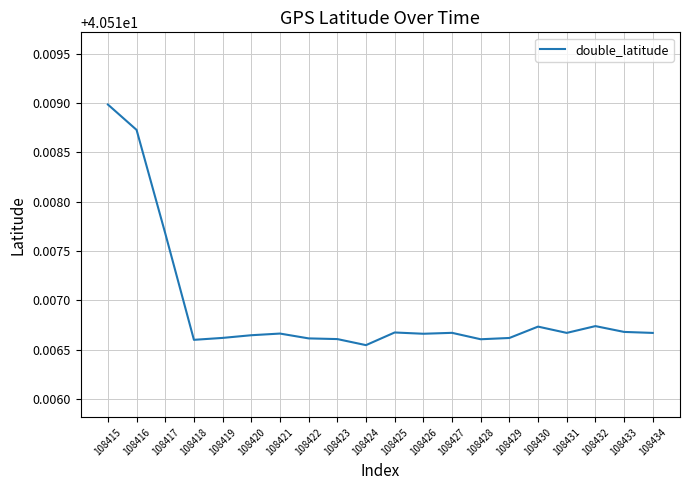

What is the ratio of the value at 108417 to the value at 108432?

1.0